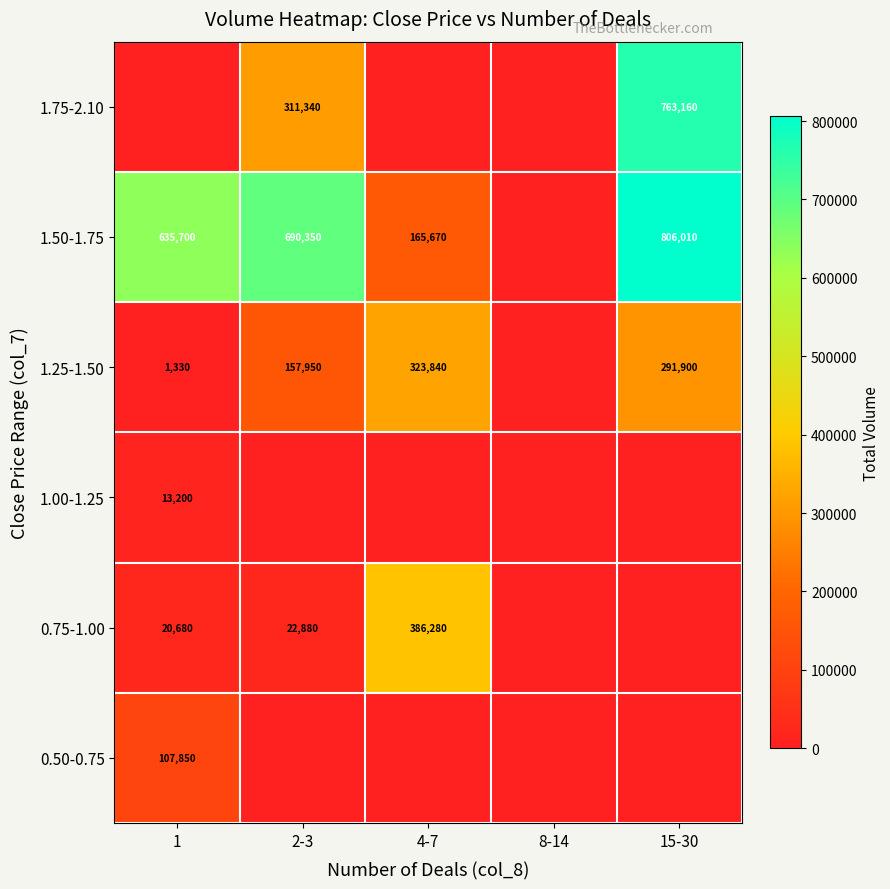

What is the sum of the 1.50-1.75 values at 1 and 4-7?

801370